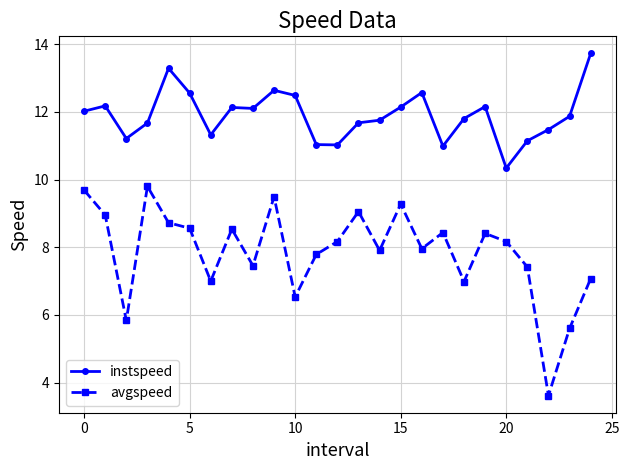

What is the smallest value displayed?

3.6